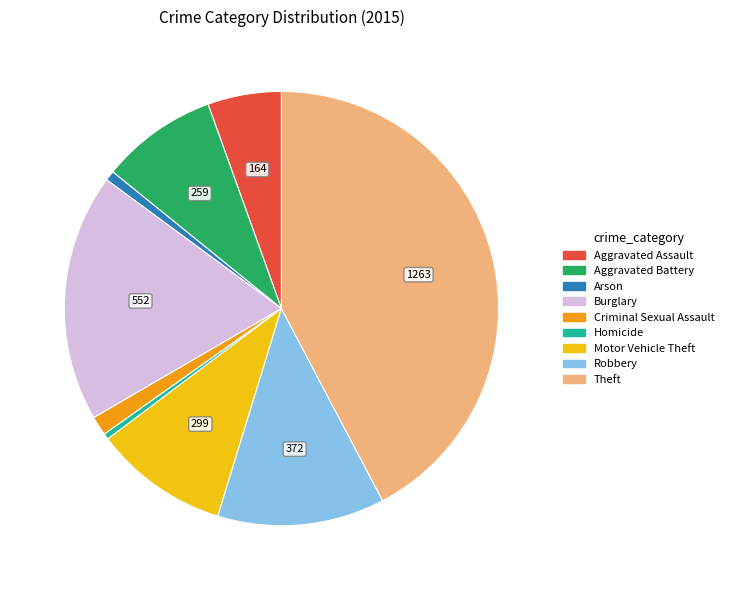

The Robbery slice represents 12% of the pie. True or false?

True